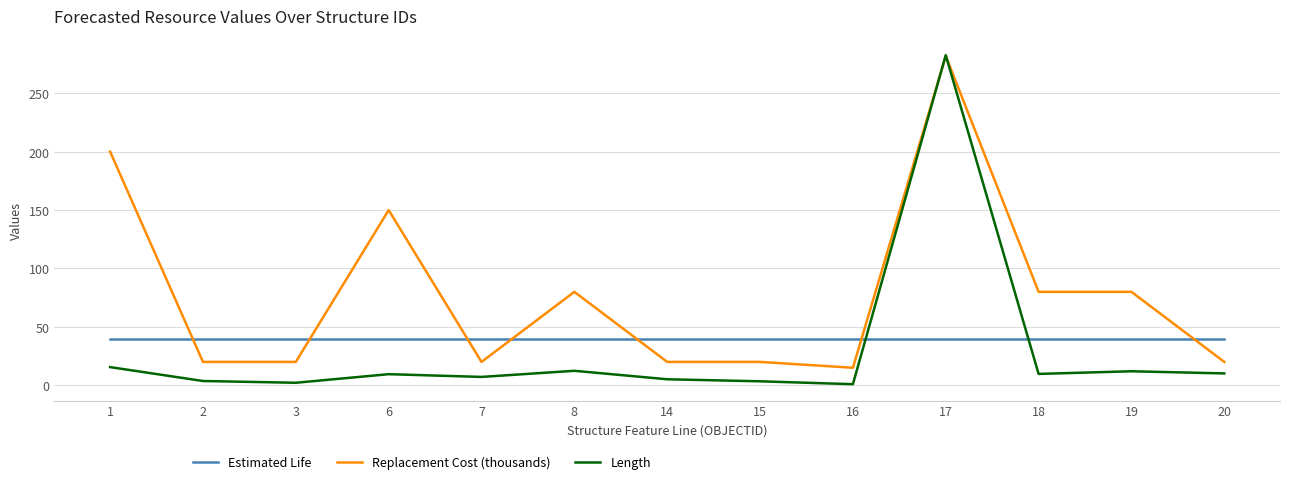

List the series in order of their overall mean, lowest first.

Length, Estimated Life, Replacement Cost (thousands)